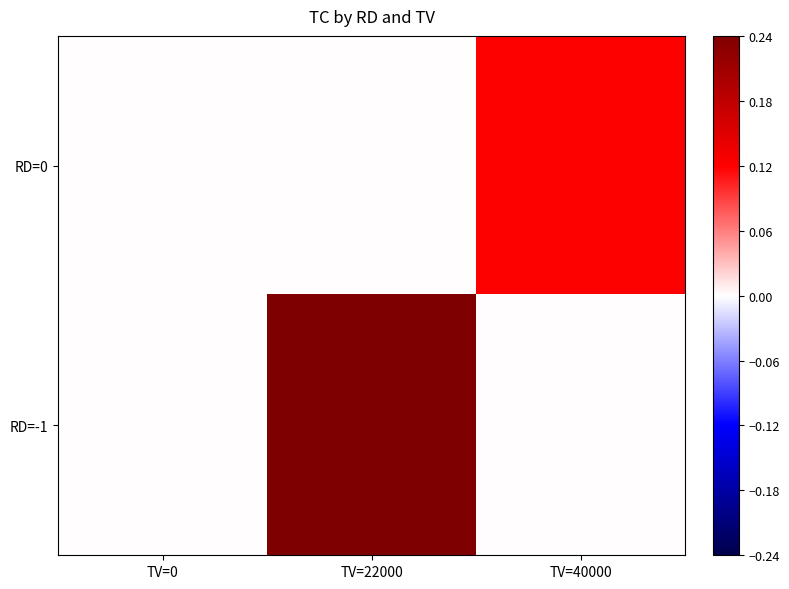

How many data points does each series have?

3